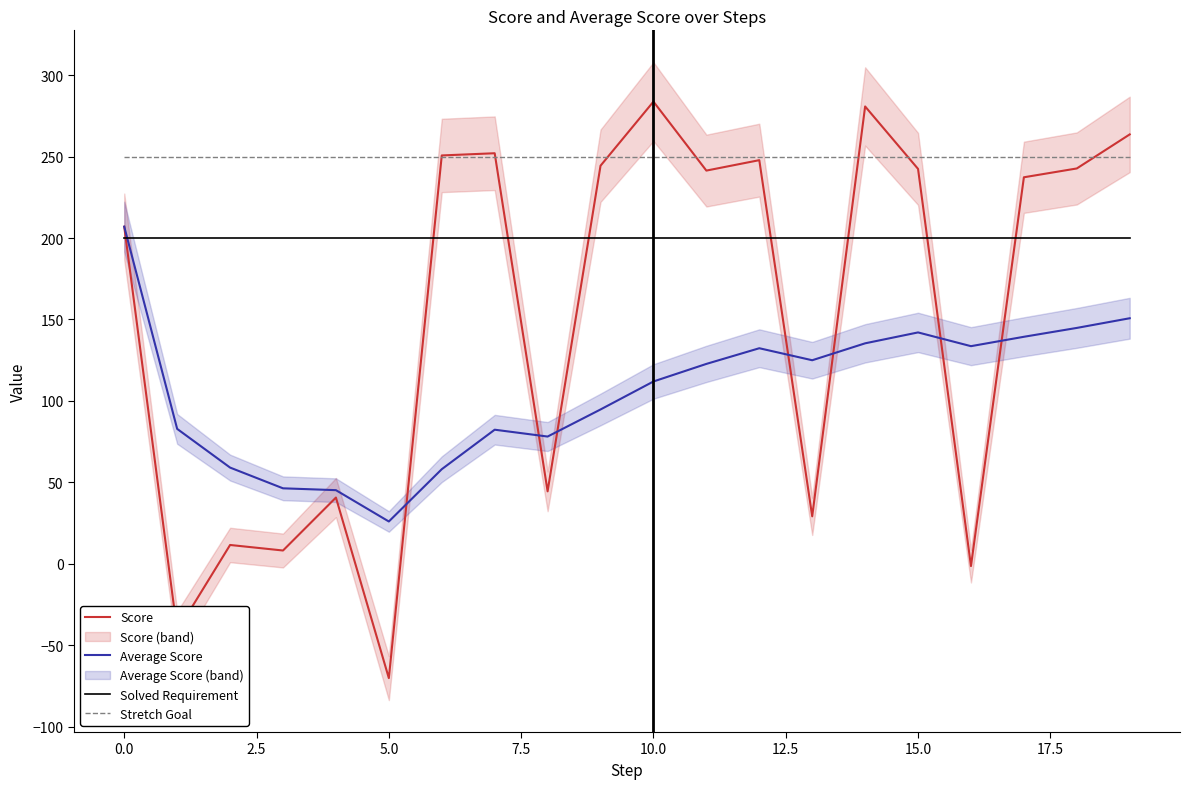

True or false: Stretch Goal and Solved Requirement cross at least once.

False